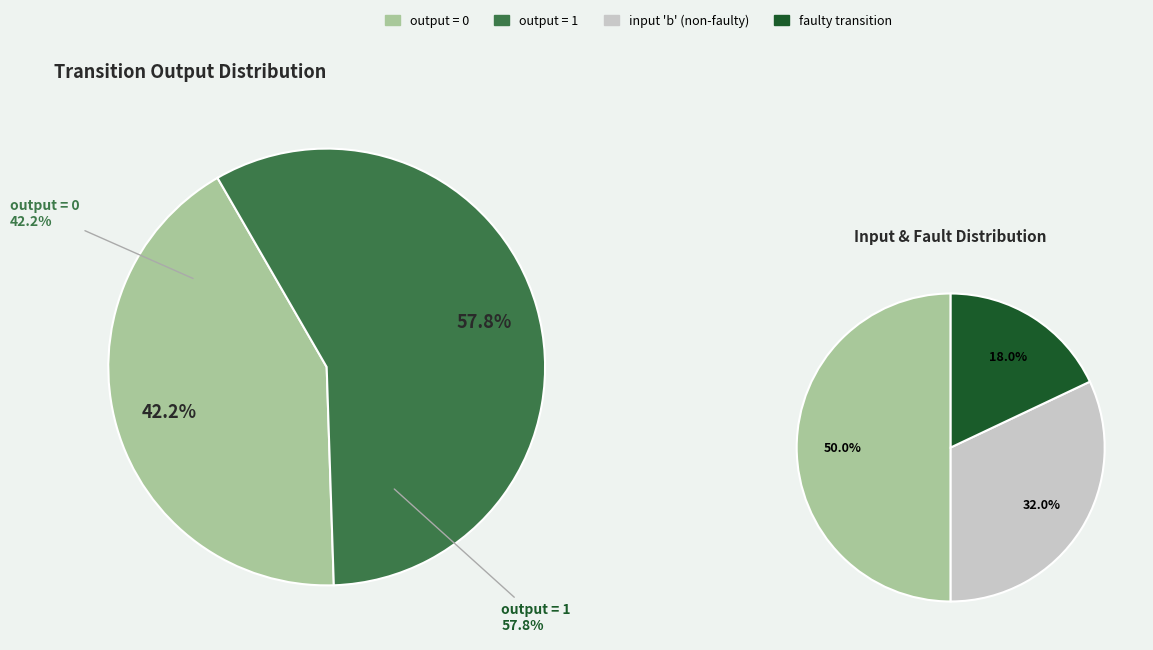

Which slice is the largest?

output 1